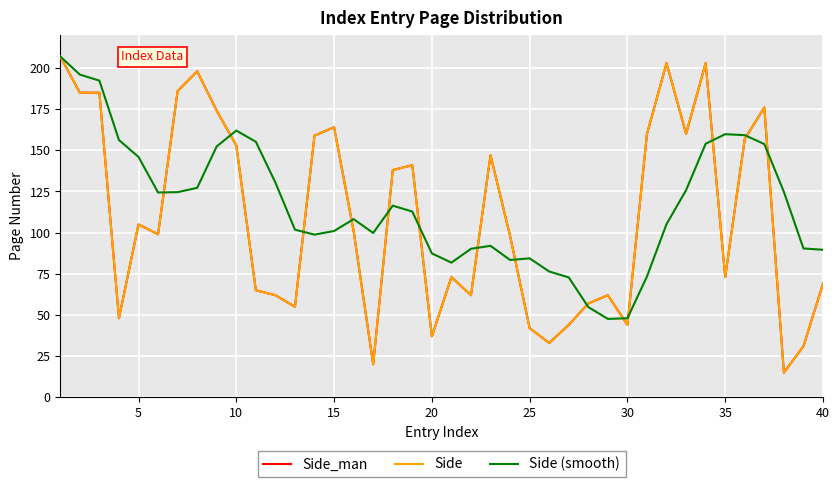

Is this an area chart (filled region under the line)?

No